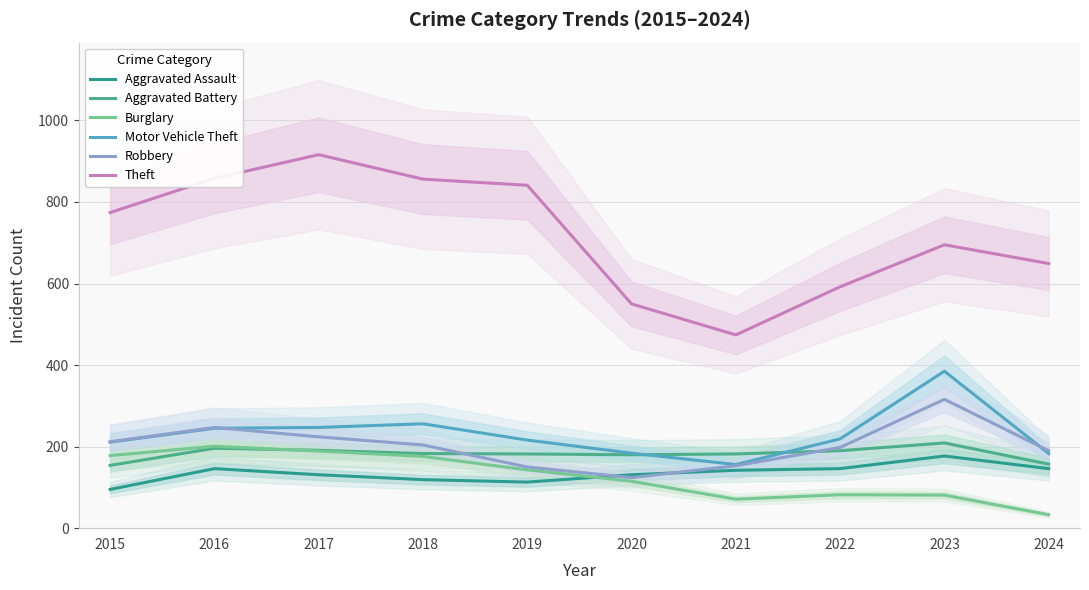

What are all the series names shown in the legend?

Aggravated Assault, Aggravated Battery, Burglary, Motor Vehicle Theft, Robbery, Theft